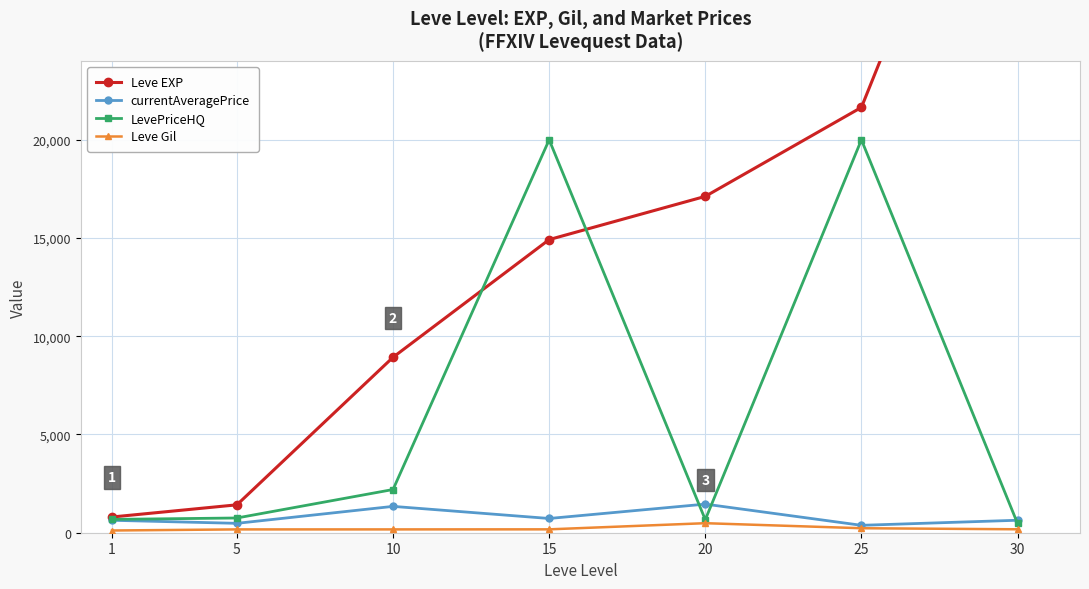

The value of LevePriceHQ at 30 is 470. True or false?

True